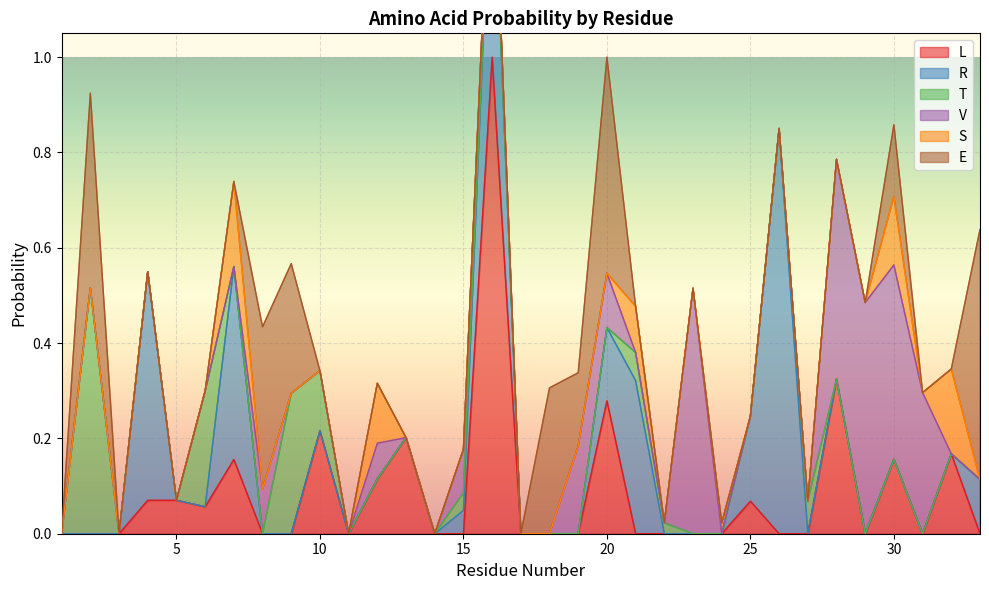

Is it true that T equals 0.0 at 32?

True